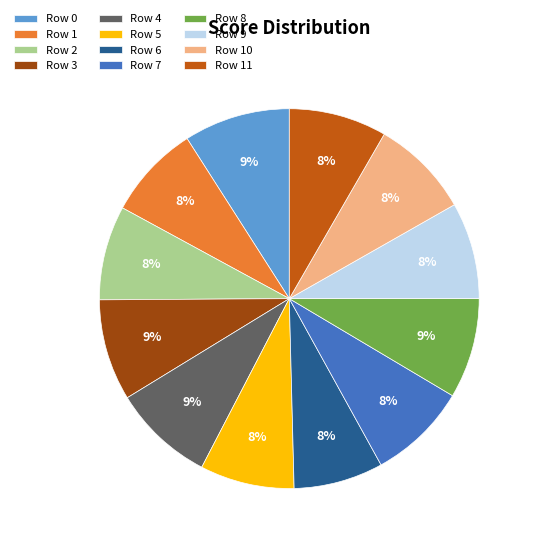

What percentage is the Row 9 slice, to the nearest percent?

8%